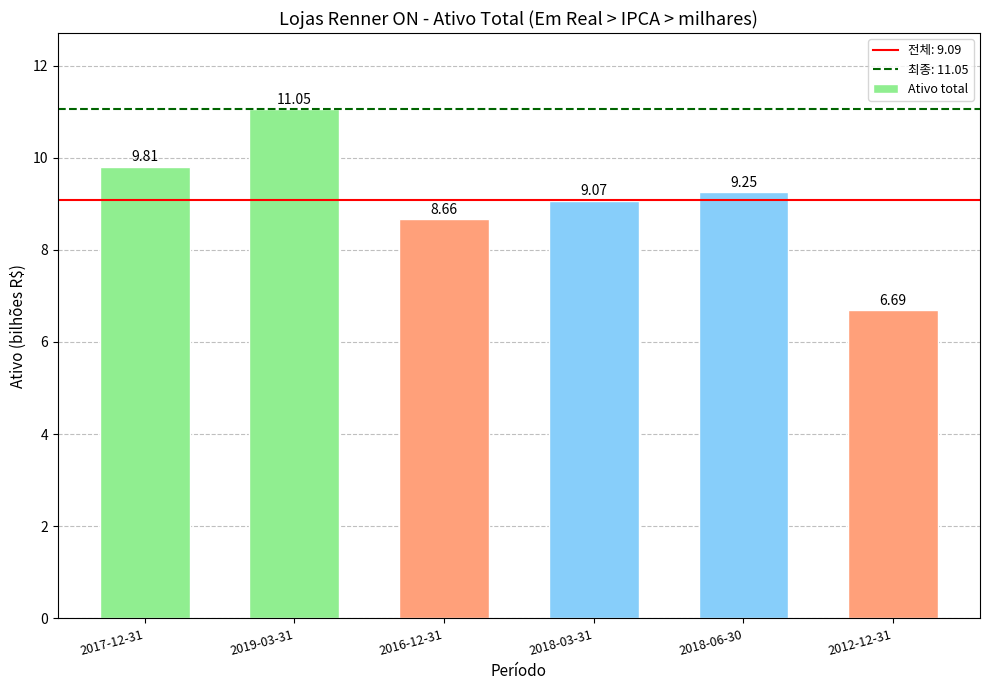

At which label does the data first exceed 9?

2017-12-31